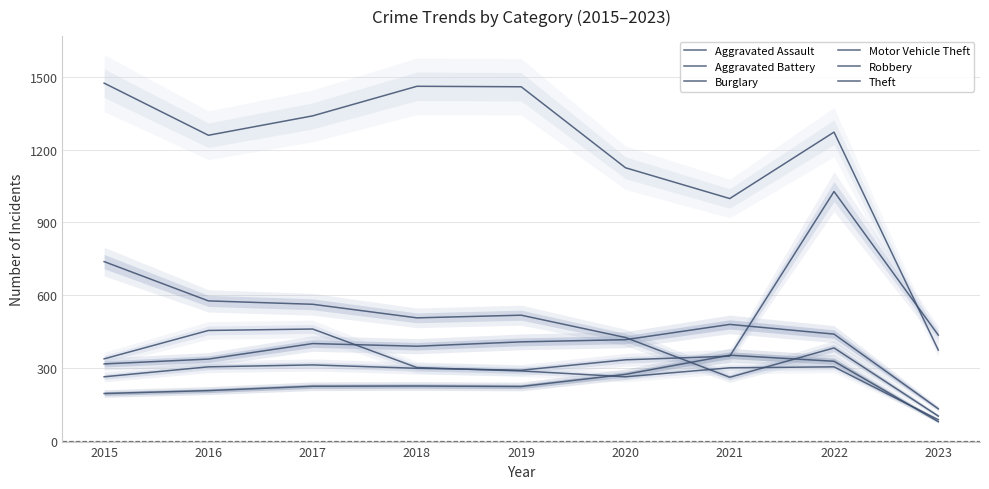

At which category is the sum across all series the highest?

2022